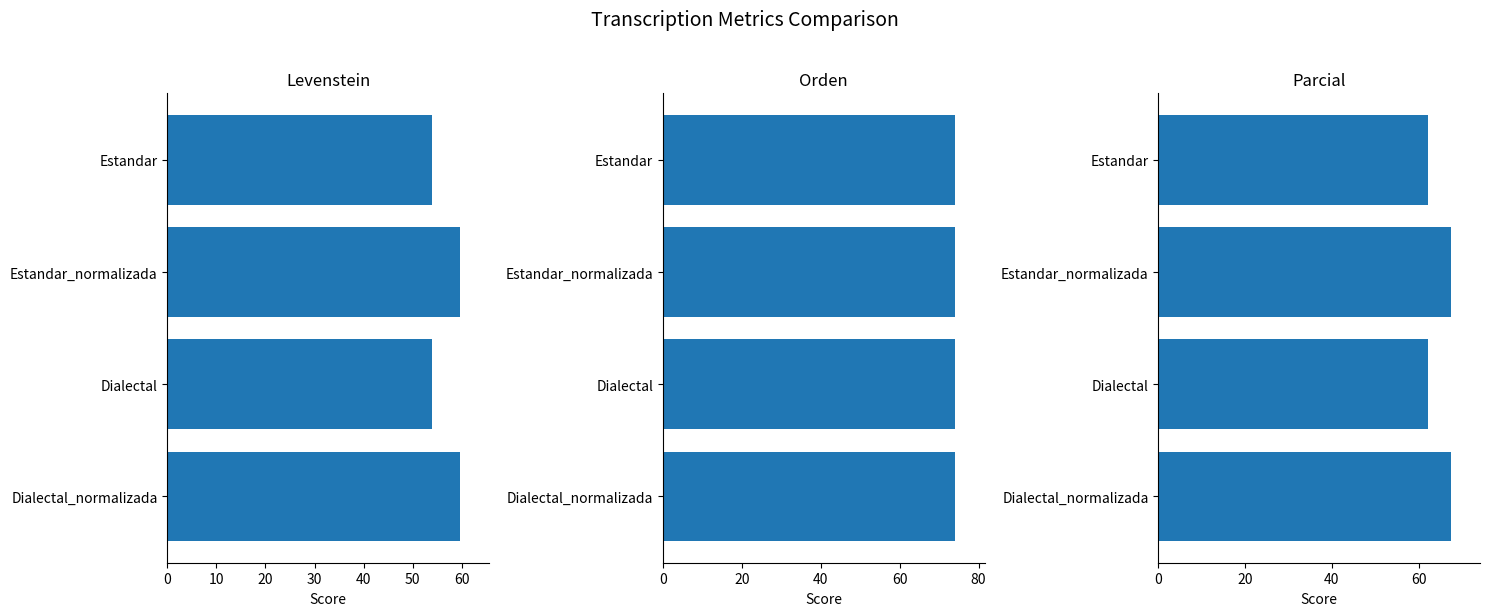

At how many categories does at least one series exceed 64?

4